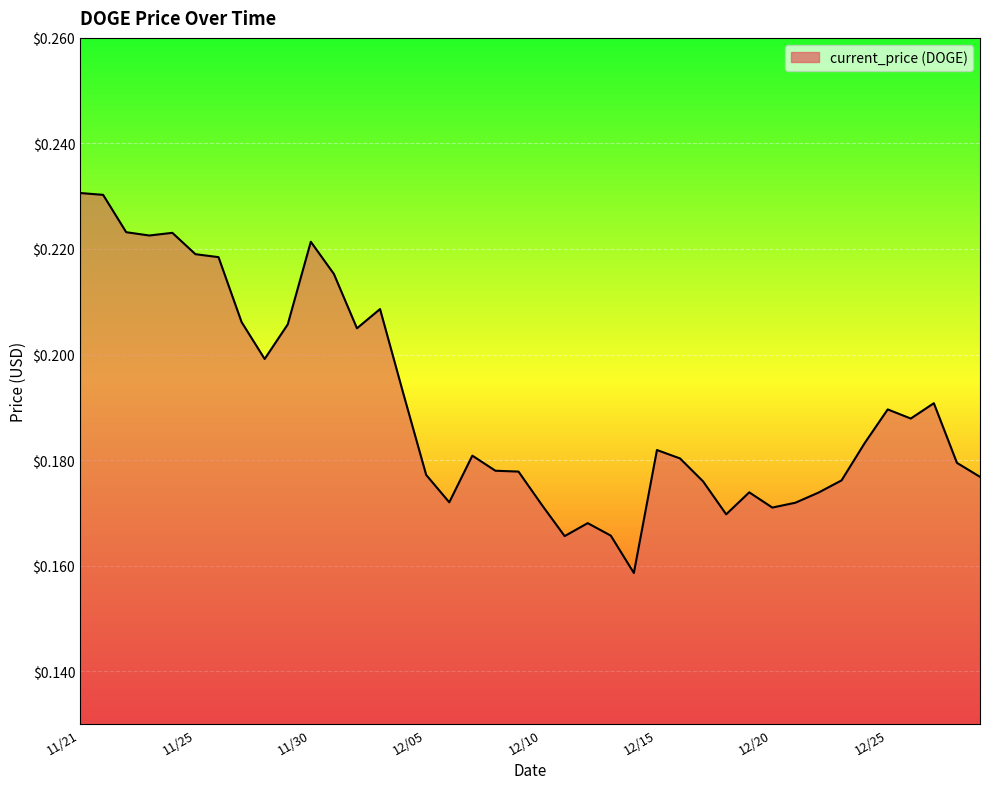

How many lines are shown in the chart?

1